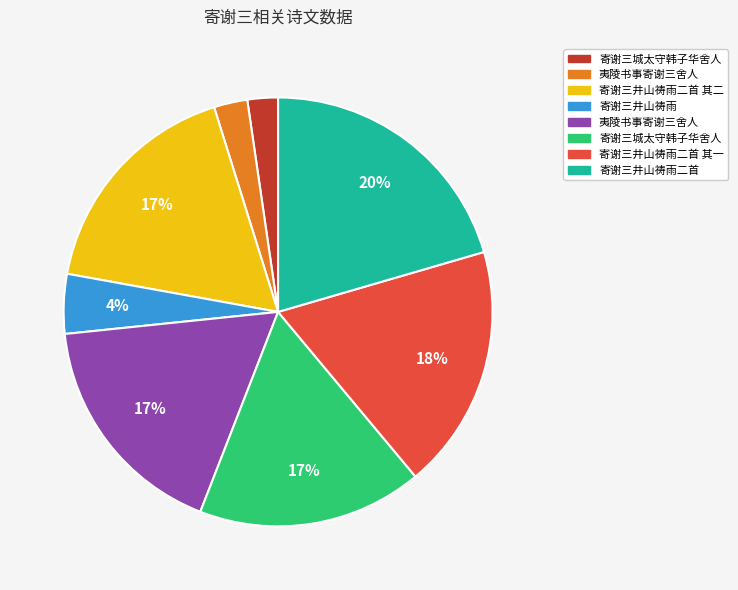

To the nearest percent, what is the average slice percentage?

12%